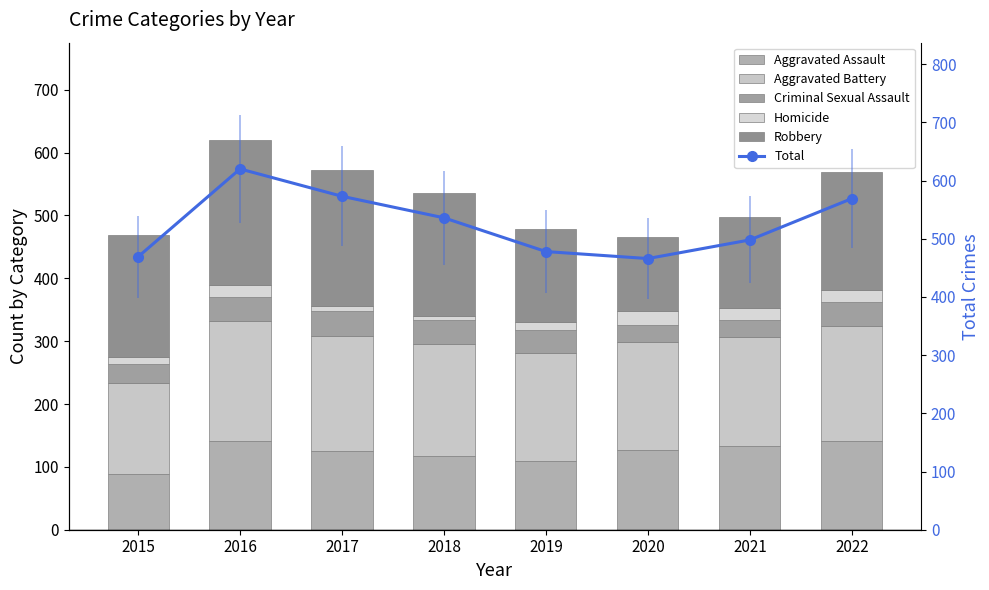

What is the spread (max minus min) of values at 2017?

565